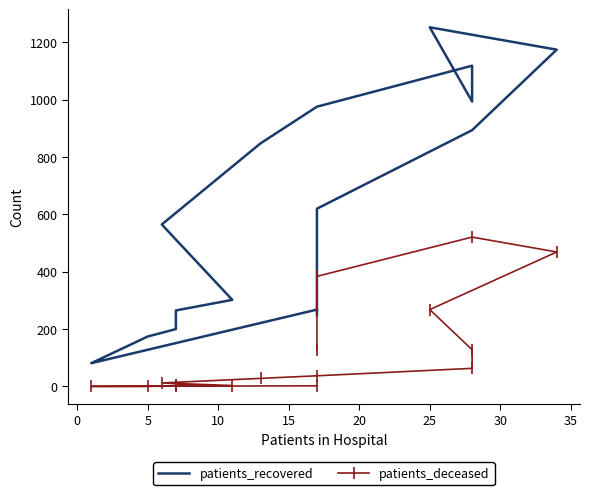

What is the highest value of the patients_recovered series?

1253